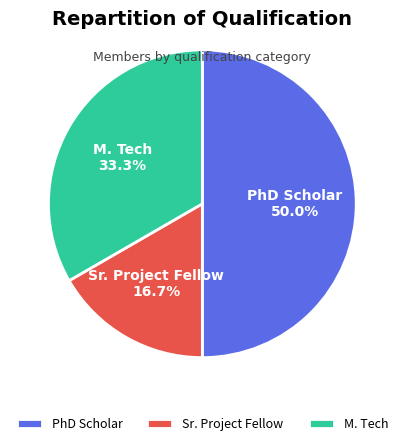

Is it true that M. Tech is 33% of the pie?

True